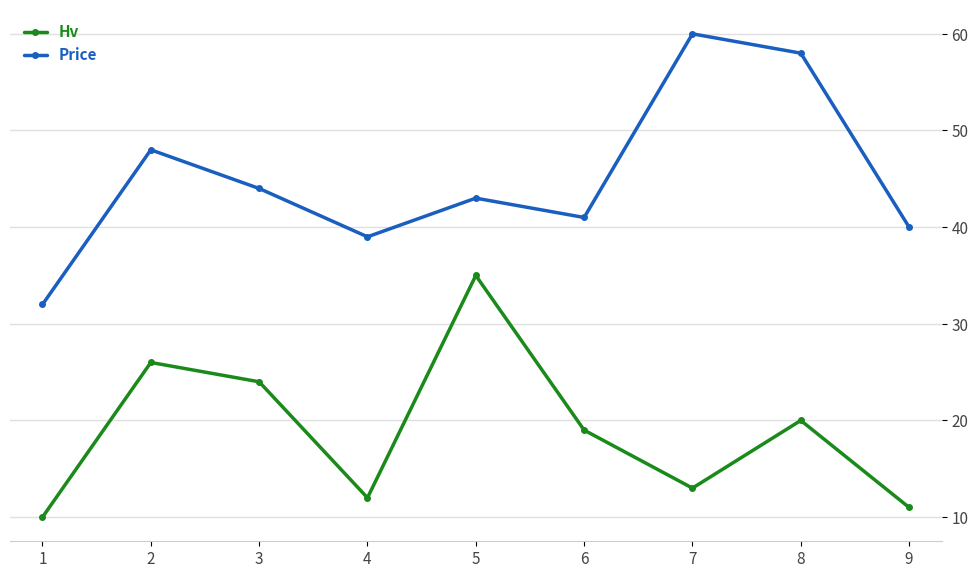

Rank the categories by Price value from highest to lowest.

7, 8, 2, 3, 5, 6, 9, 4, 1